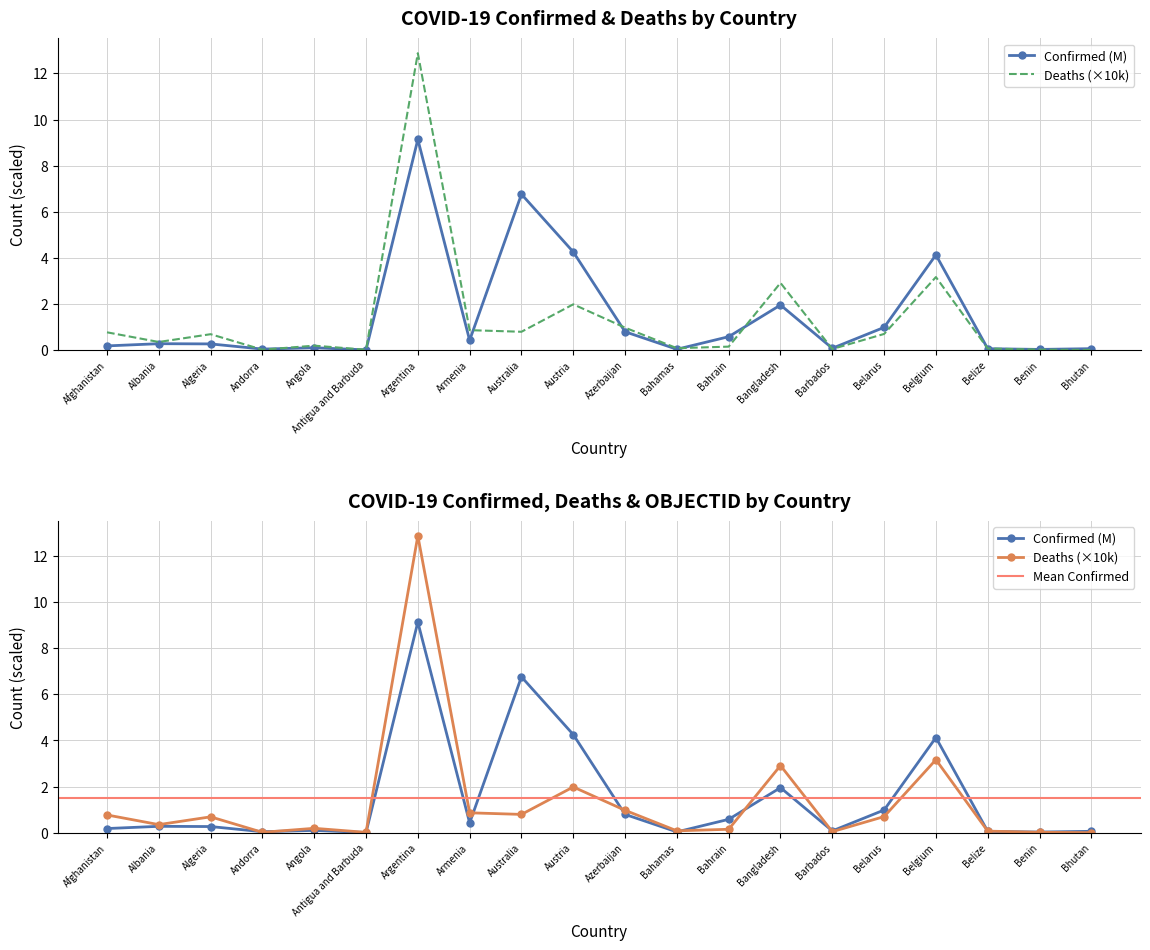

How many interior local peaks does the Deaths series have?

6